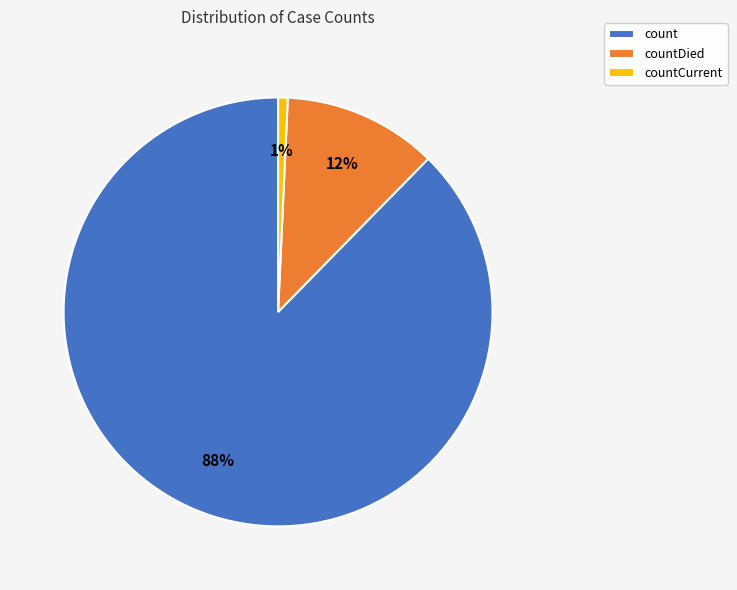

To the nearest percent, what is the average slice percentage?

33%